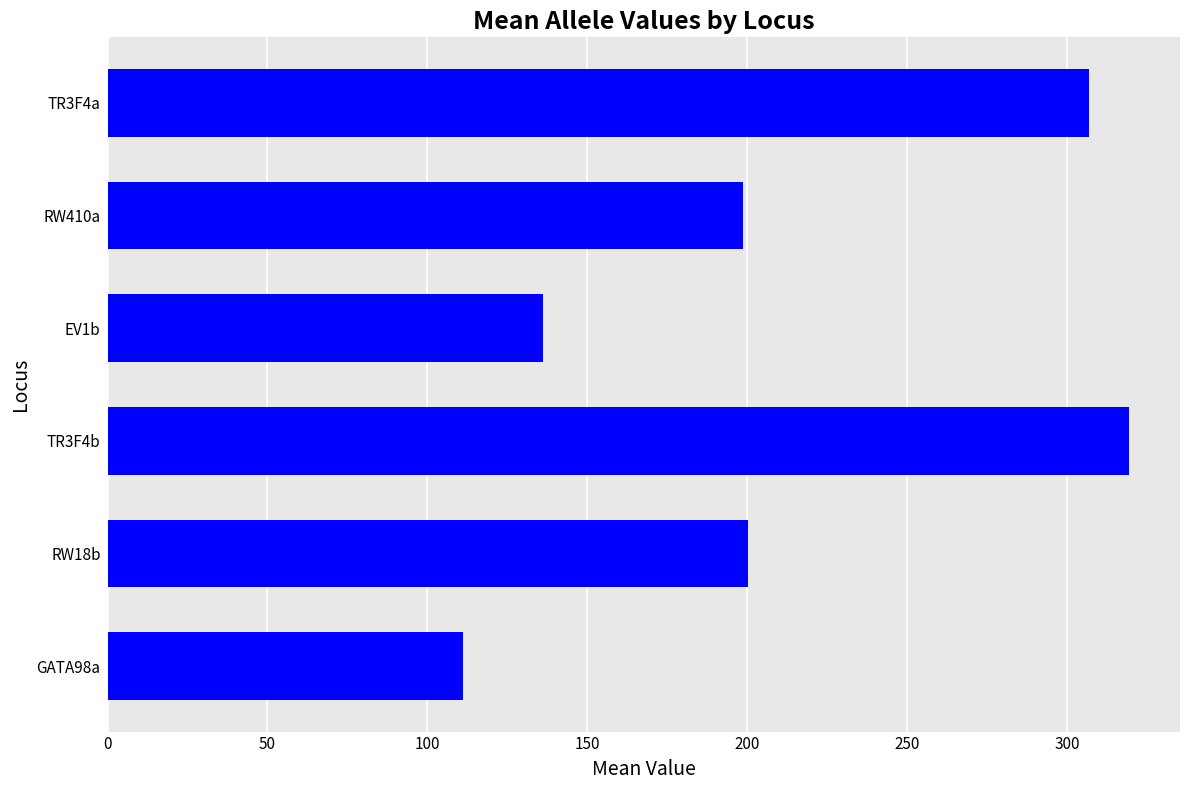

What is the ratio of the value at TR3F4b to the value at EV1b?

2.3